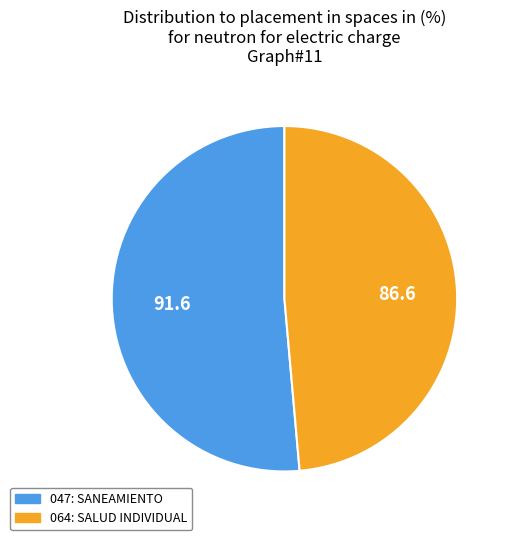

Does 047: SANEAMIENTO represent more than half of the total?

Yes